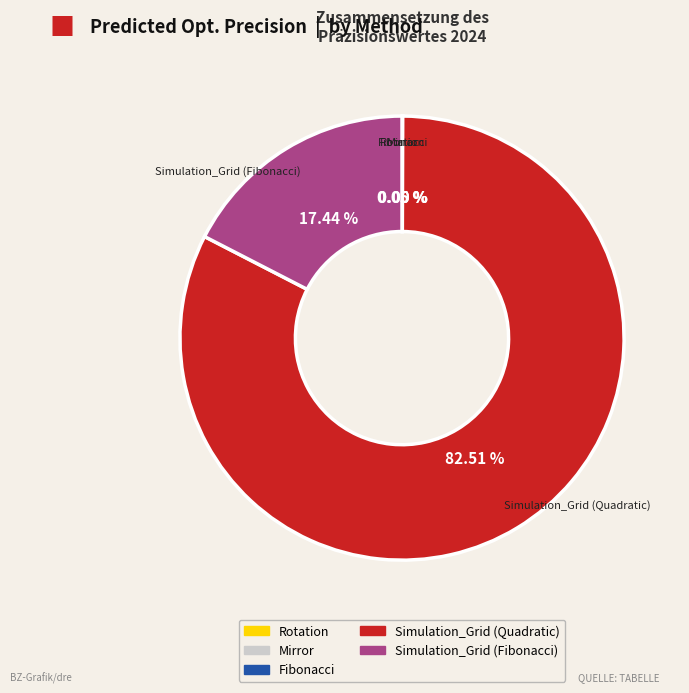

Which category has the biggest portion of the pie?

Simulation_Grid (Quadratic)